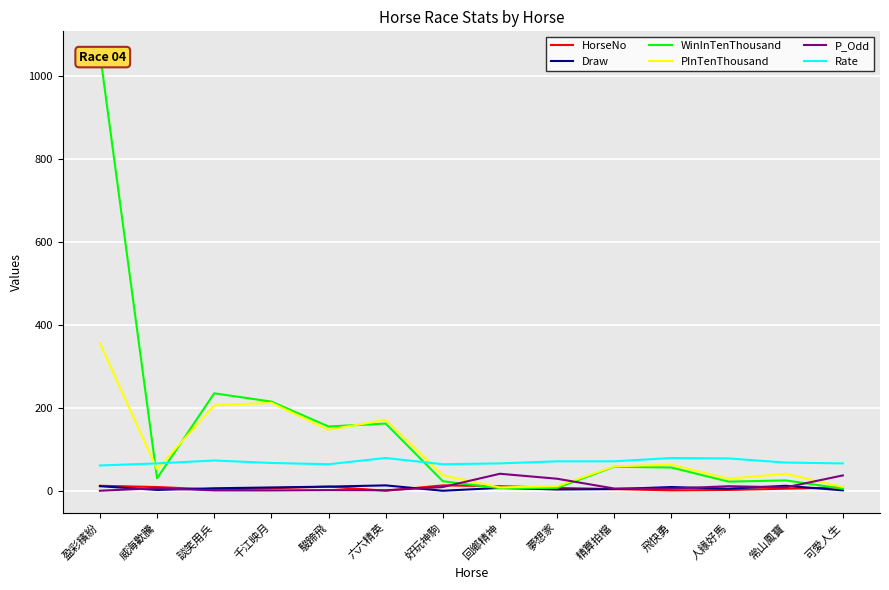

What is the label of the 4th point from the right?

飛快勇